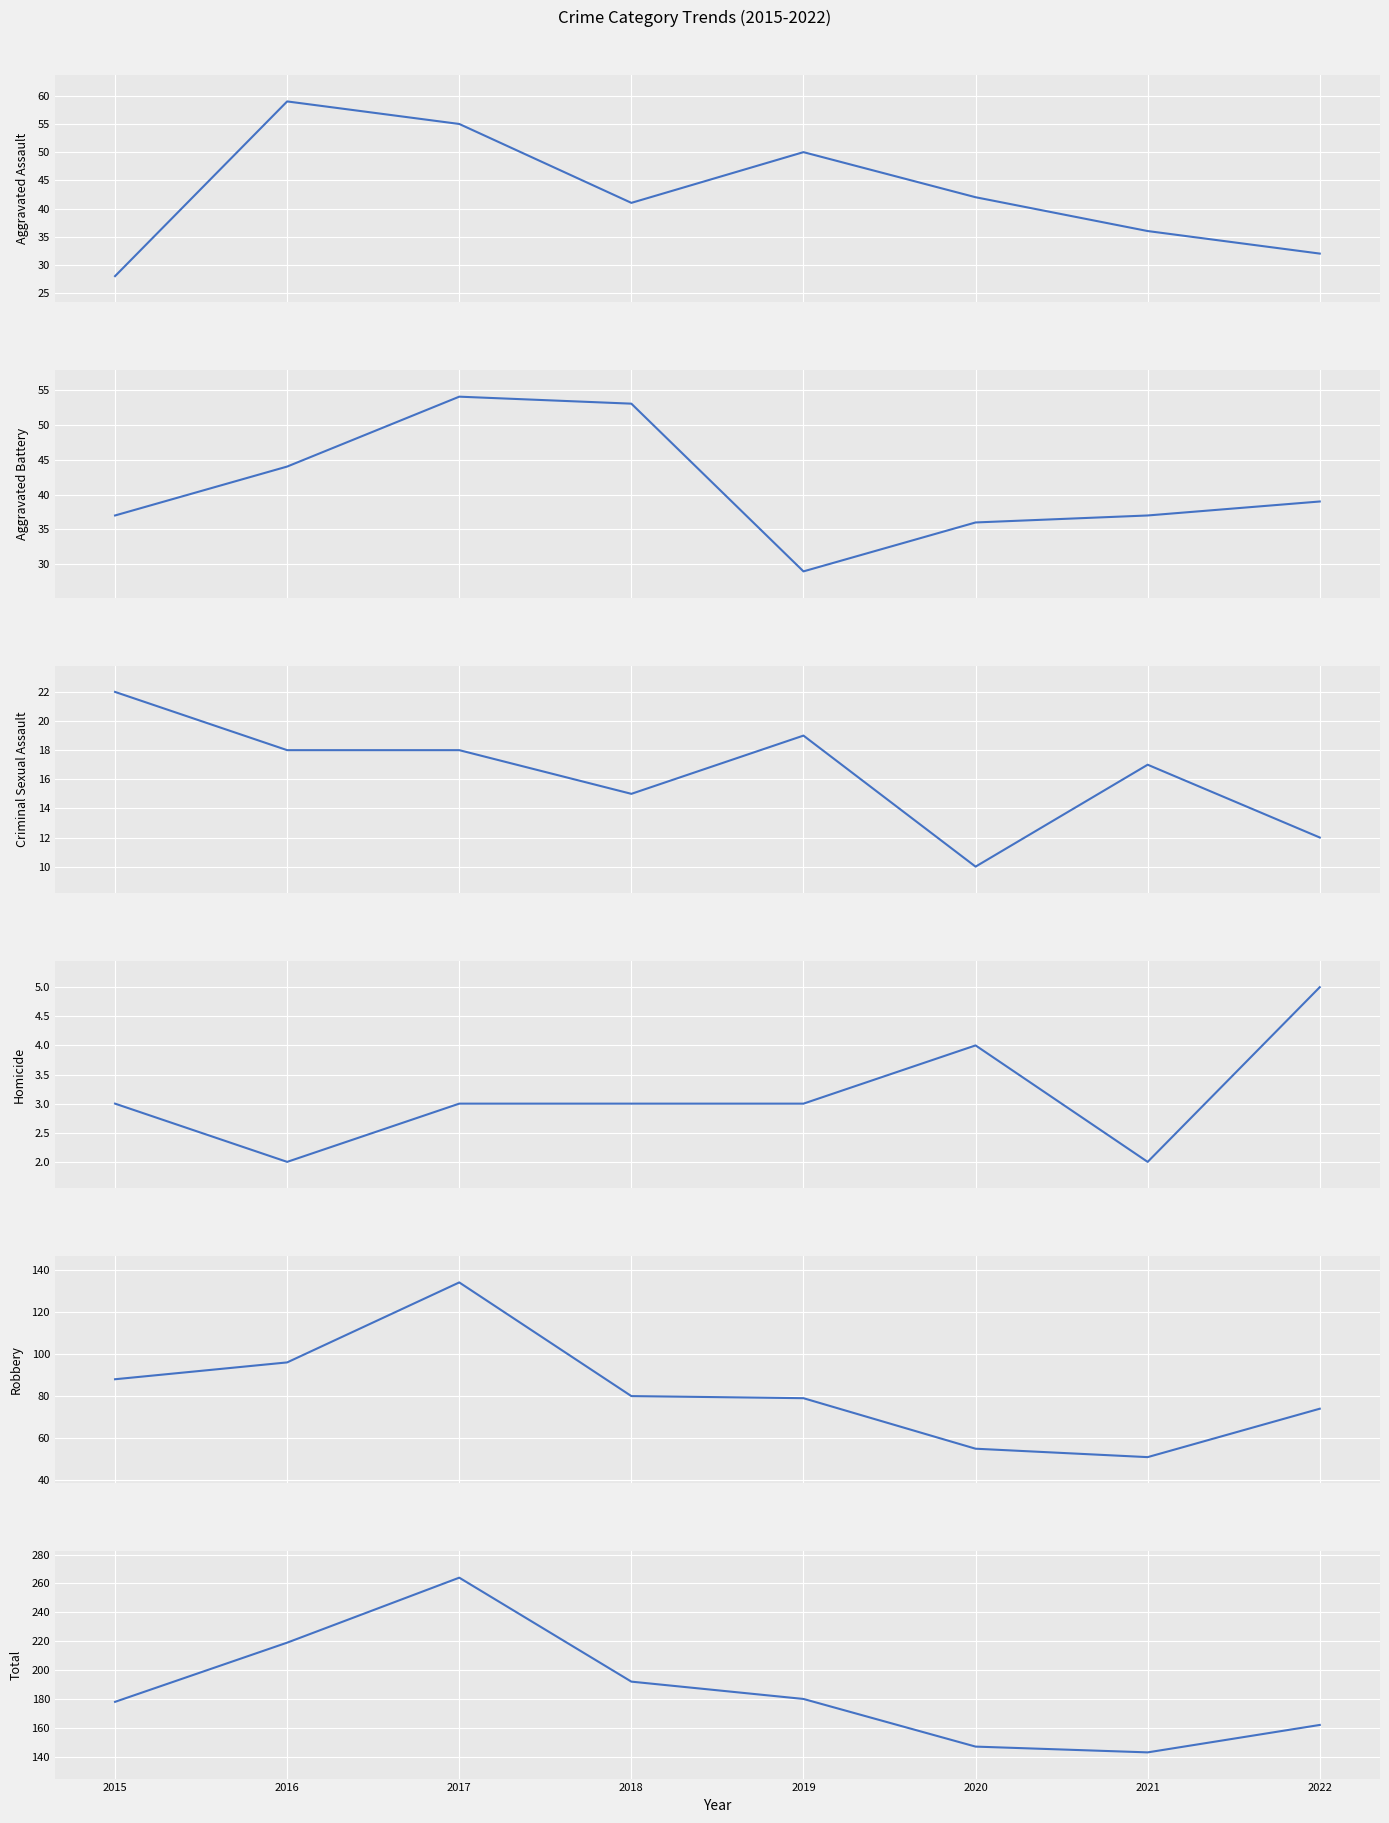

What is the total value across all series at 2021?

286